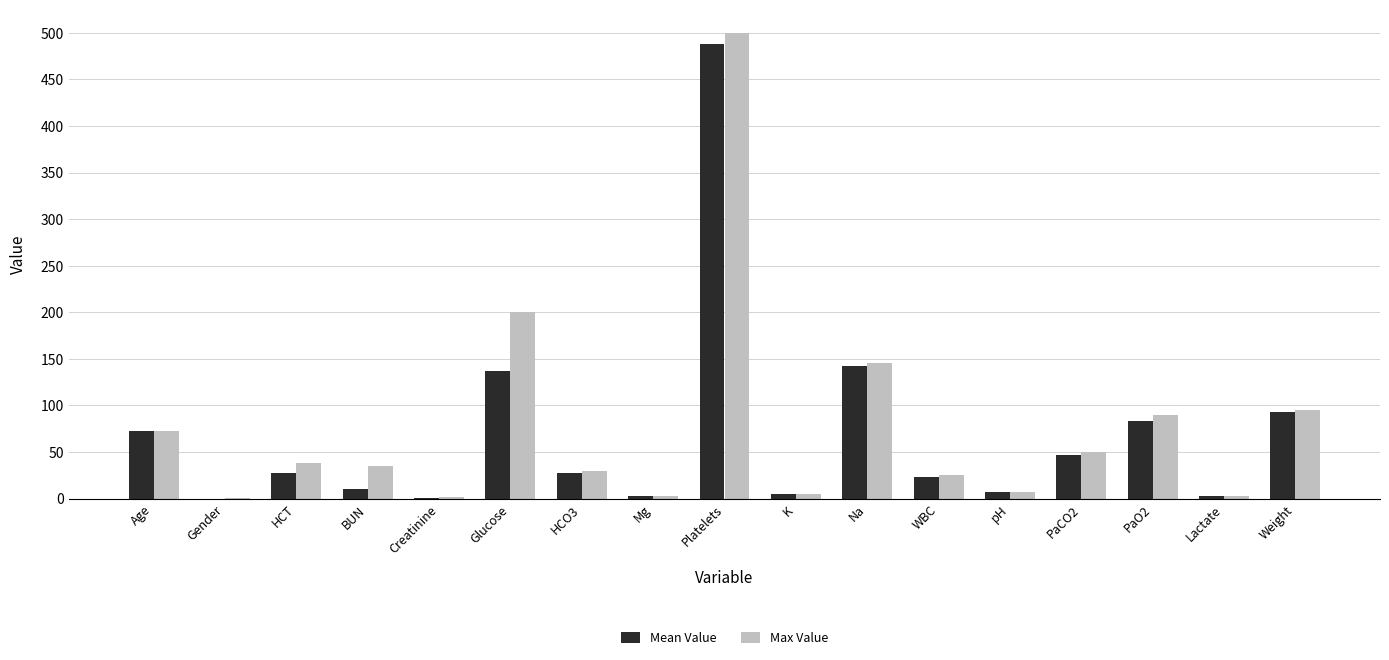

The Max Value series shows 71.0 at Na. True or false?

False